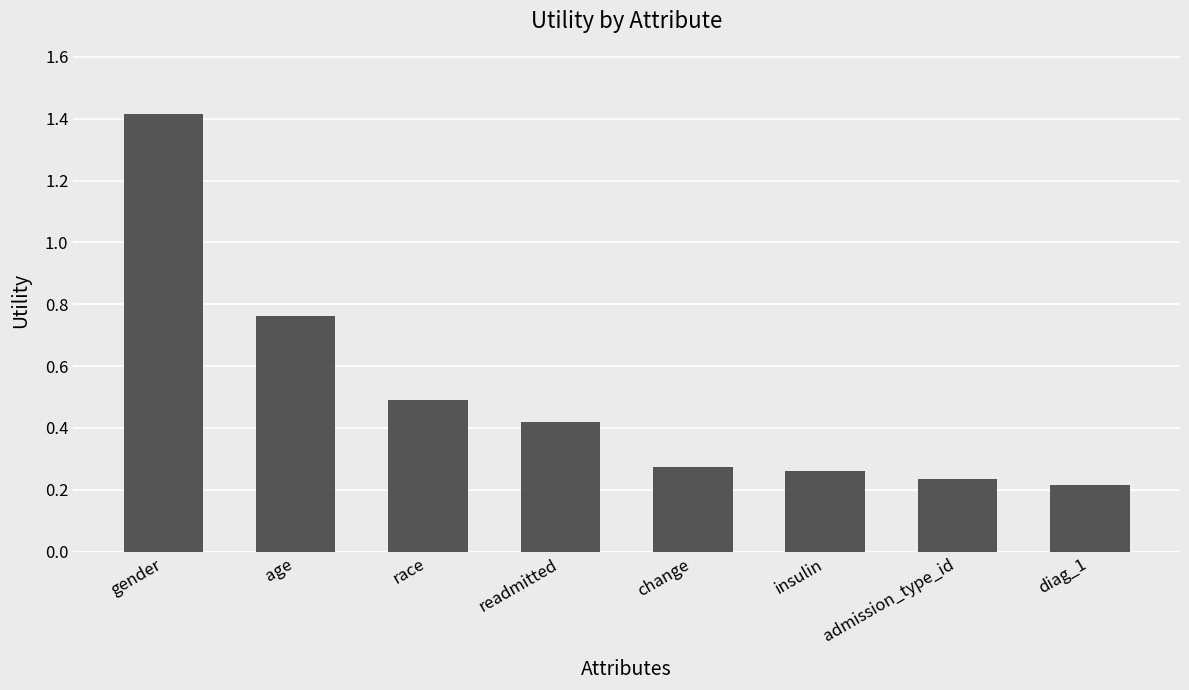

What is the label of the 7th bar from the left?

admission_type_id